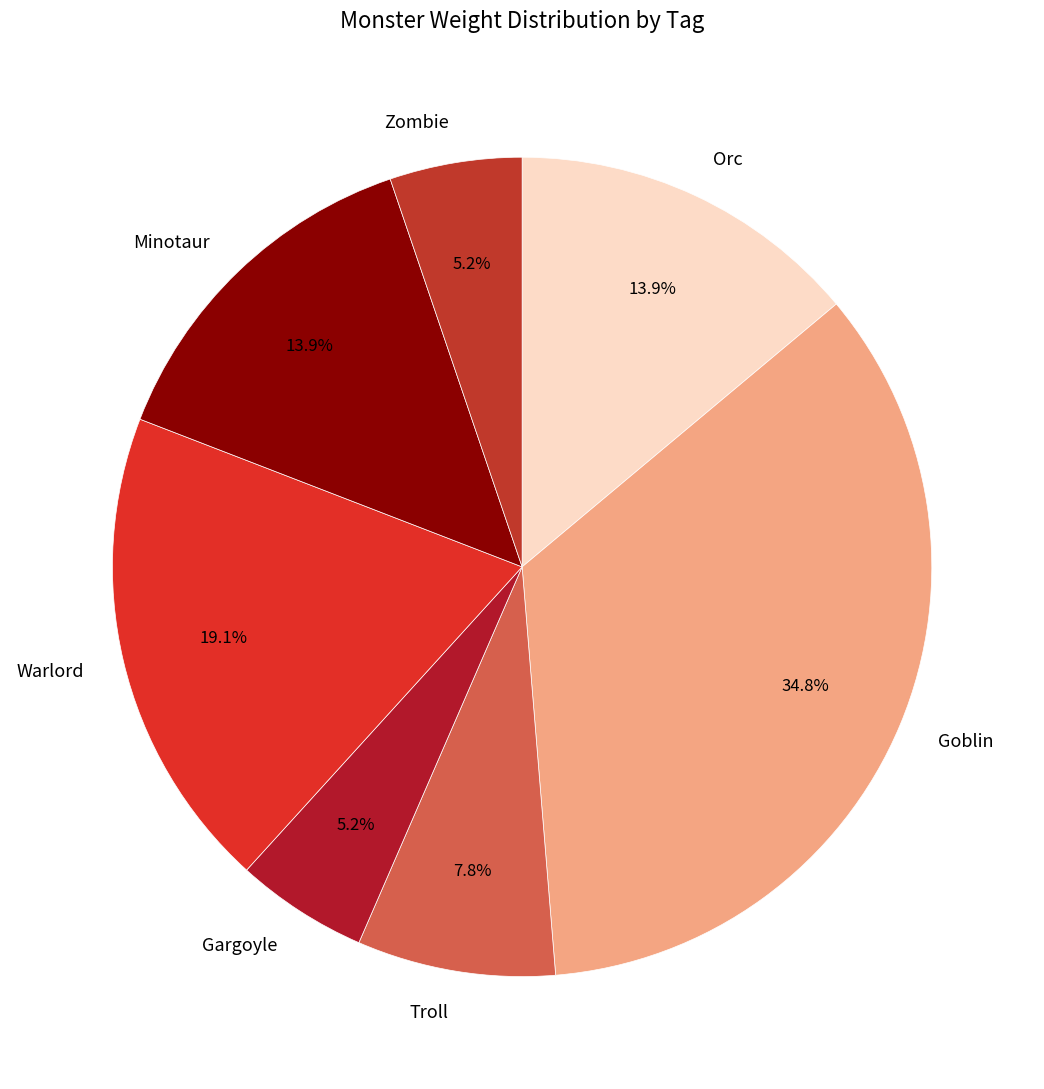

To the nearest percent, what portion does Orc represent?

14%